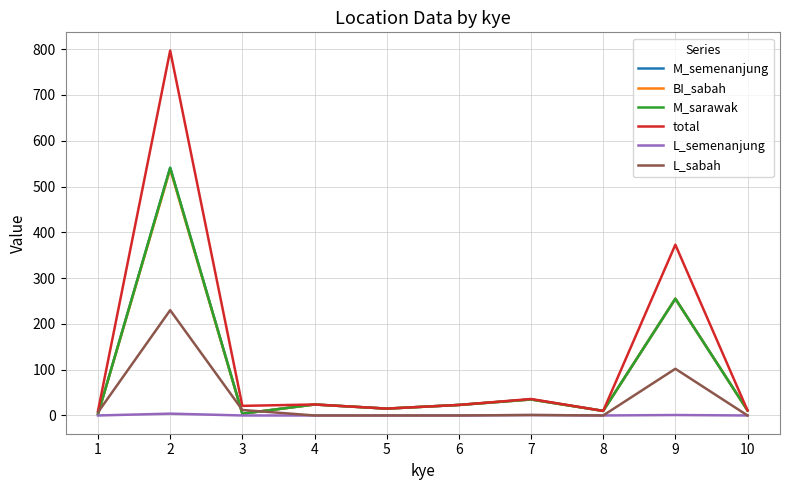

What is the average value of the BI_sabah series?

92